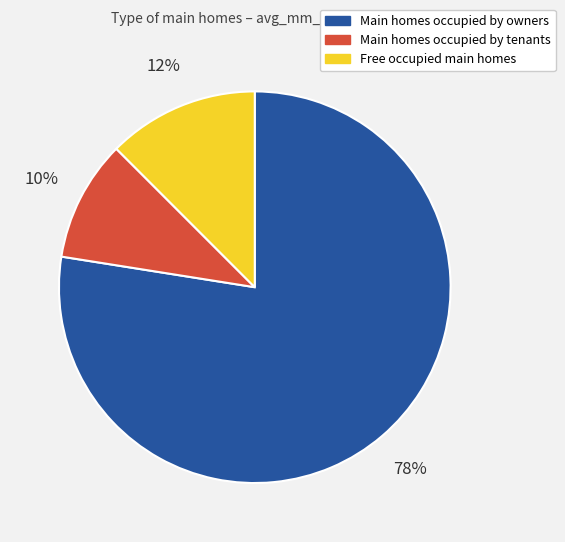

Is there a majority slice in this chart?

Yes